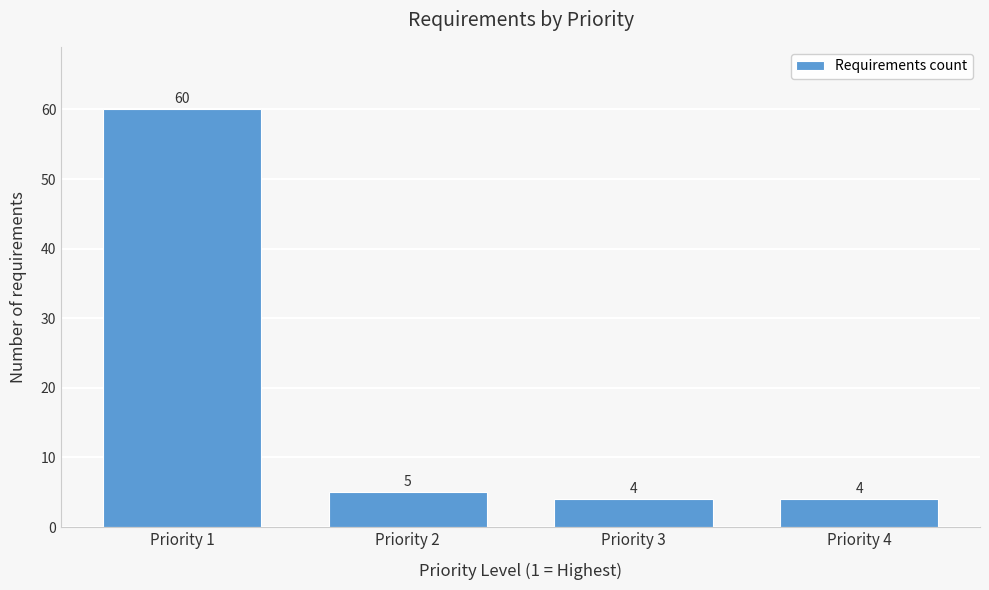

Reading right to left, transcribe all the data shown in this chart.

Priority 4=4	Priority 3=4	Priority 2=5	Priority 1=60